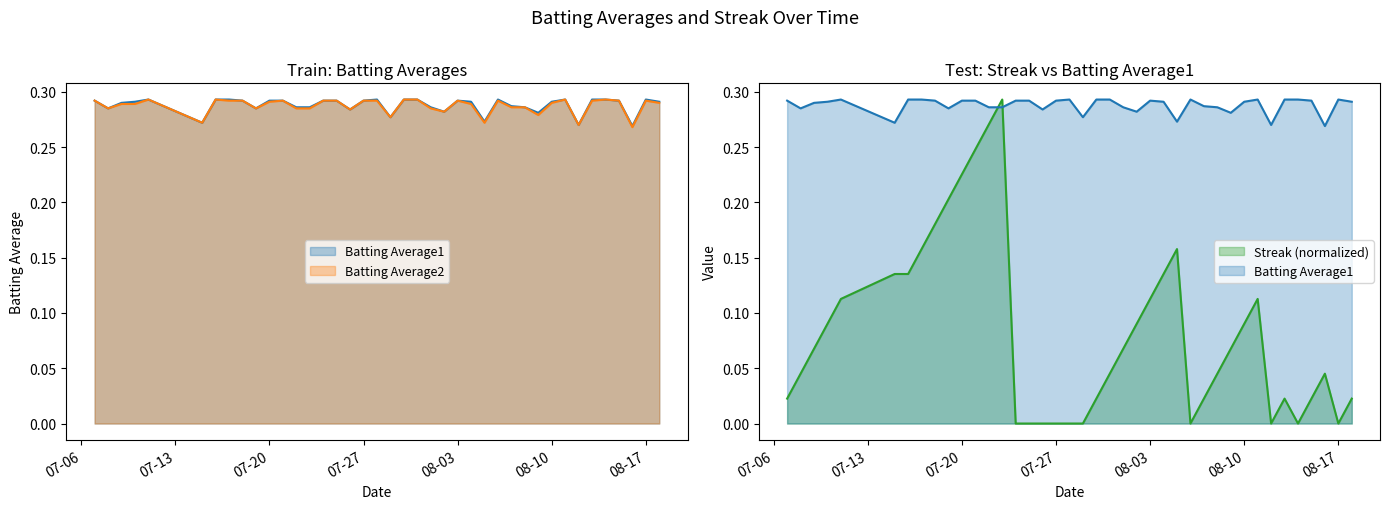

True or false: Batting Average2 has more than 1 interior local peaks.

True